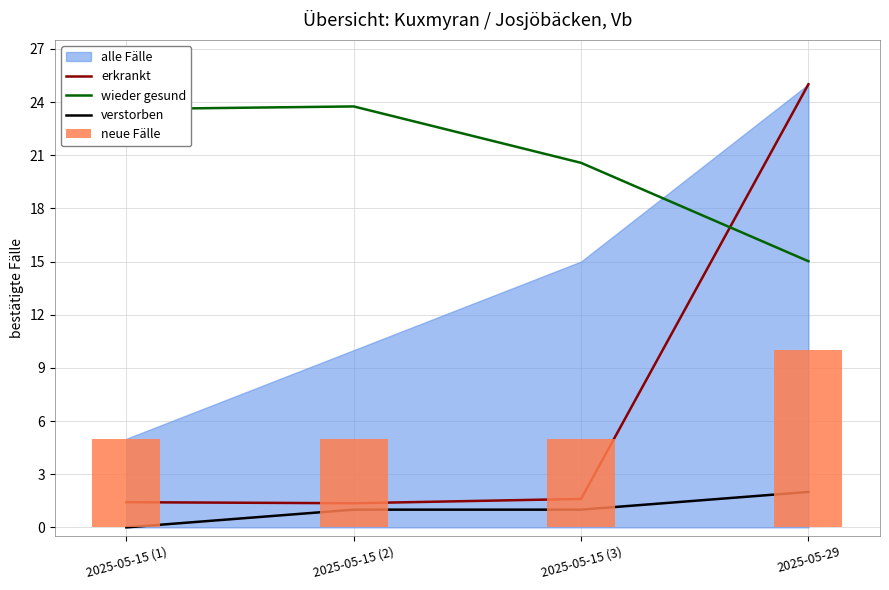

Which series has the largest total across all categories?

wieder gesund